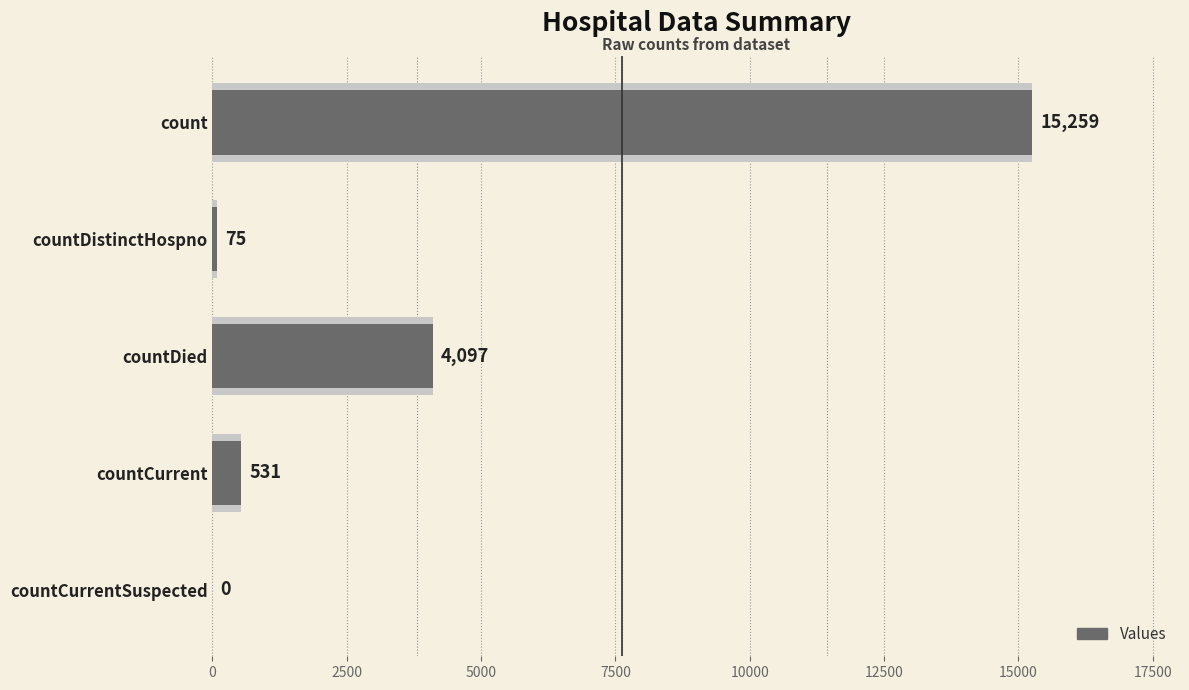

Does the chart contain any negative values?

No